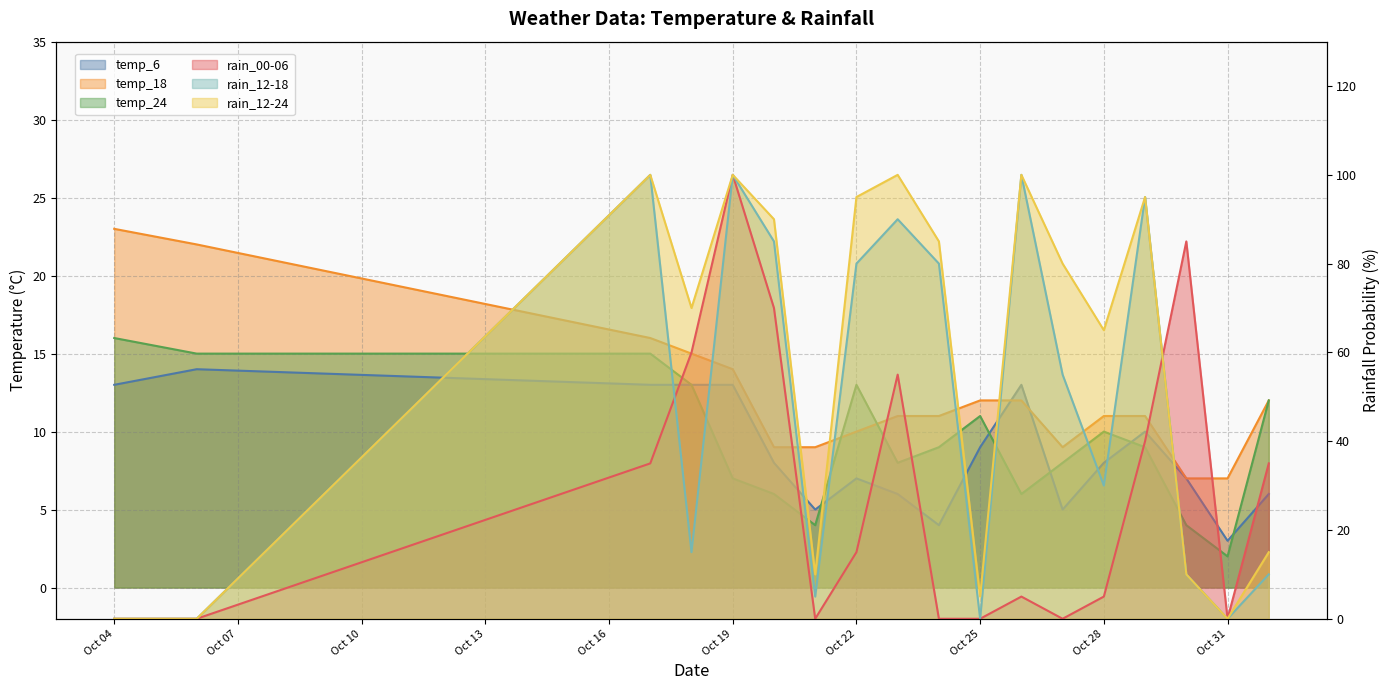

Is the value of rain_12-24 at 2023-10-24 greater than the value of temp_18 at 2023-10-04?

Yes